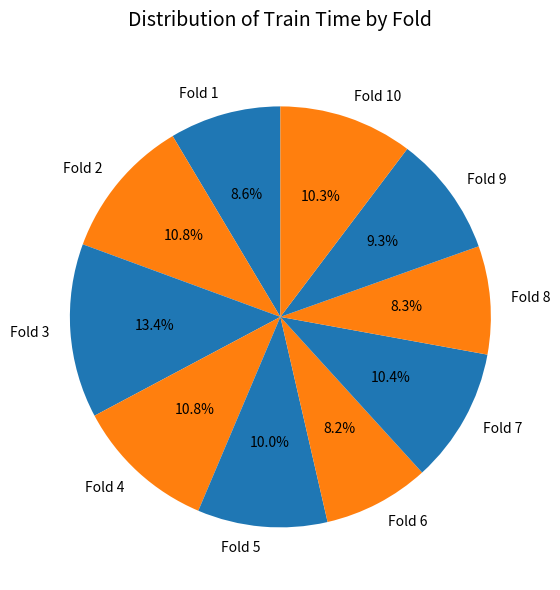

To the nearest percent, what is the combined percentage of Fold 5 and Fold 3?

23%